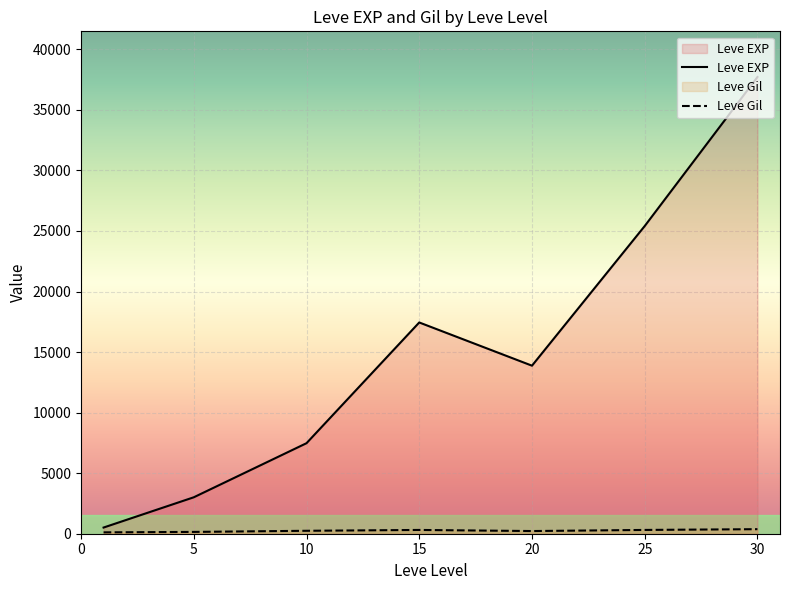

The value of Leve Gil at 15 is 73. True or false?

False